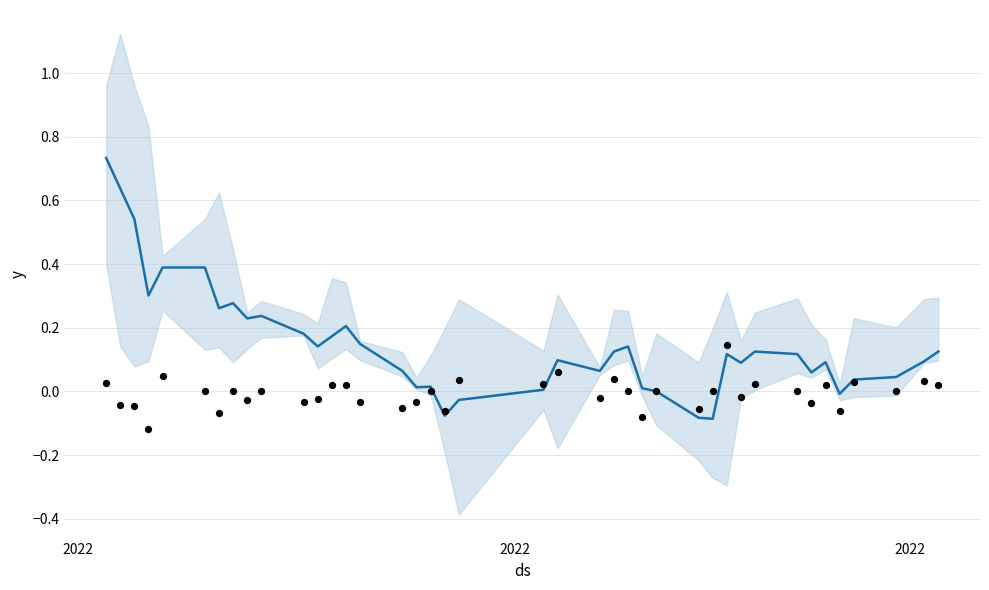

At how many categories does at least one series exceed 0?

36